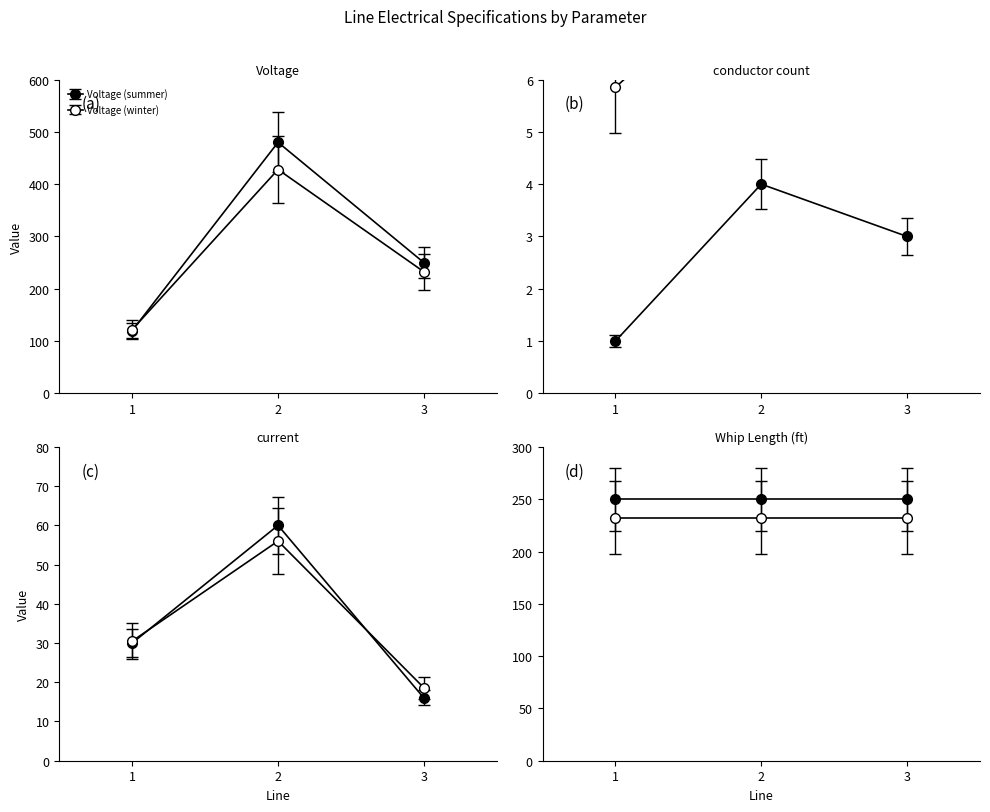

What is the minimum value shown in the chart?

1